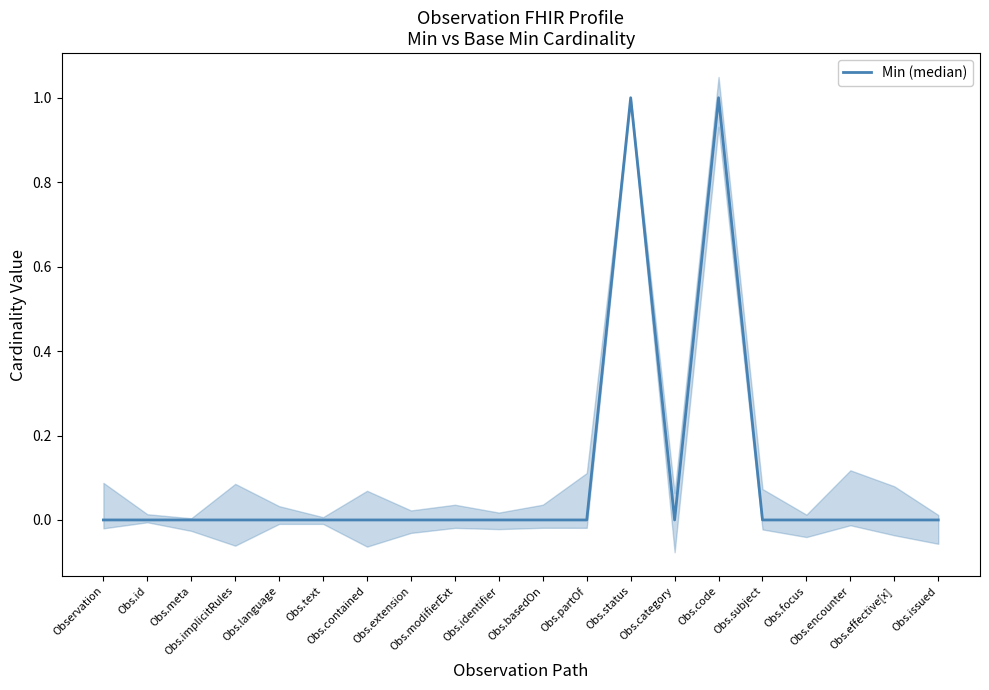

Where is the data nearest to the value 0?

Observation